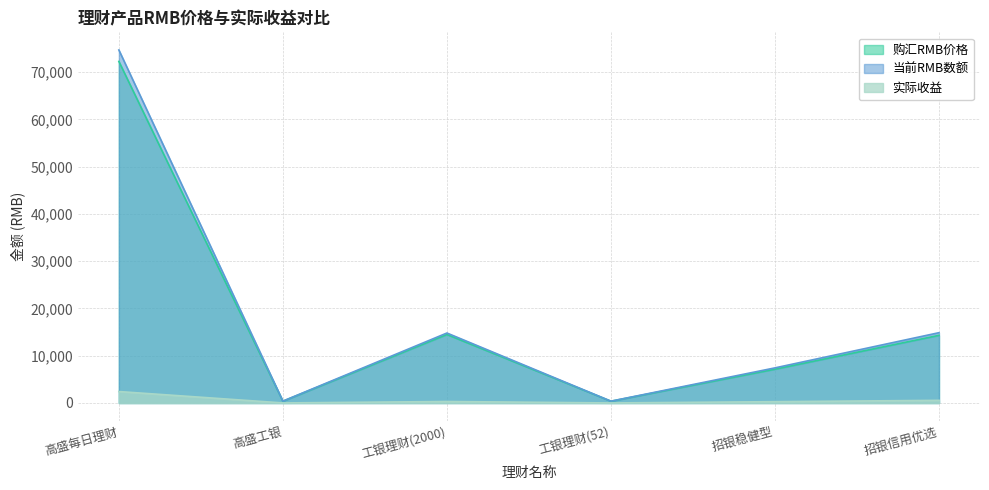

What is the label of the 4th point from the right?

工银理财(2000)